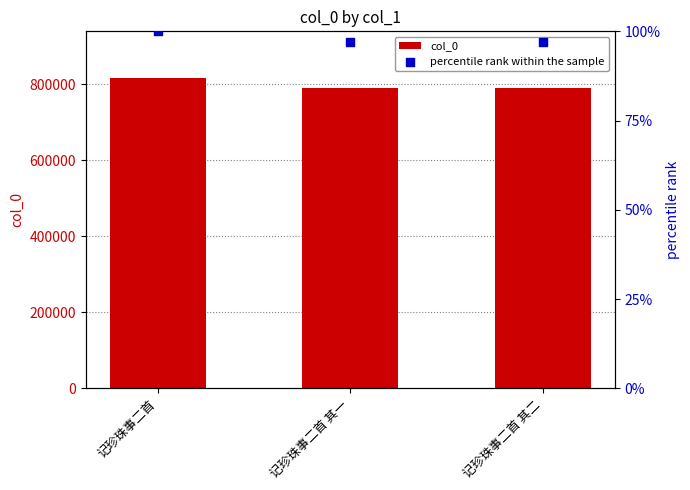

Which series has the largest Y range (max minus min)?

col_0